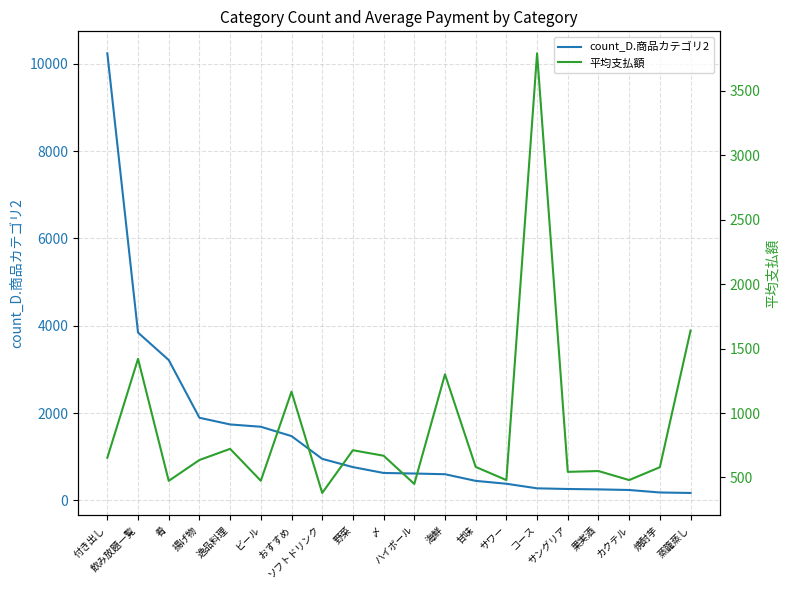

The 平均支払額 series shows 990.5 at 焼酎芋. True or false?

False